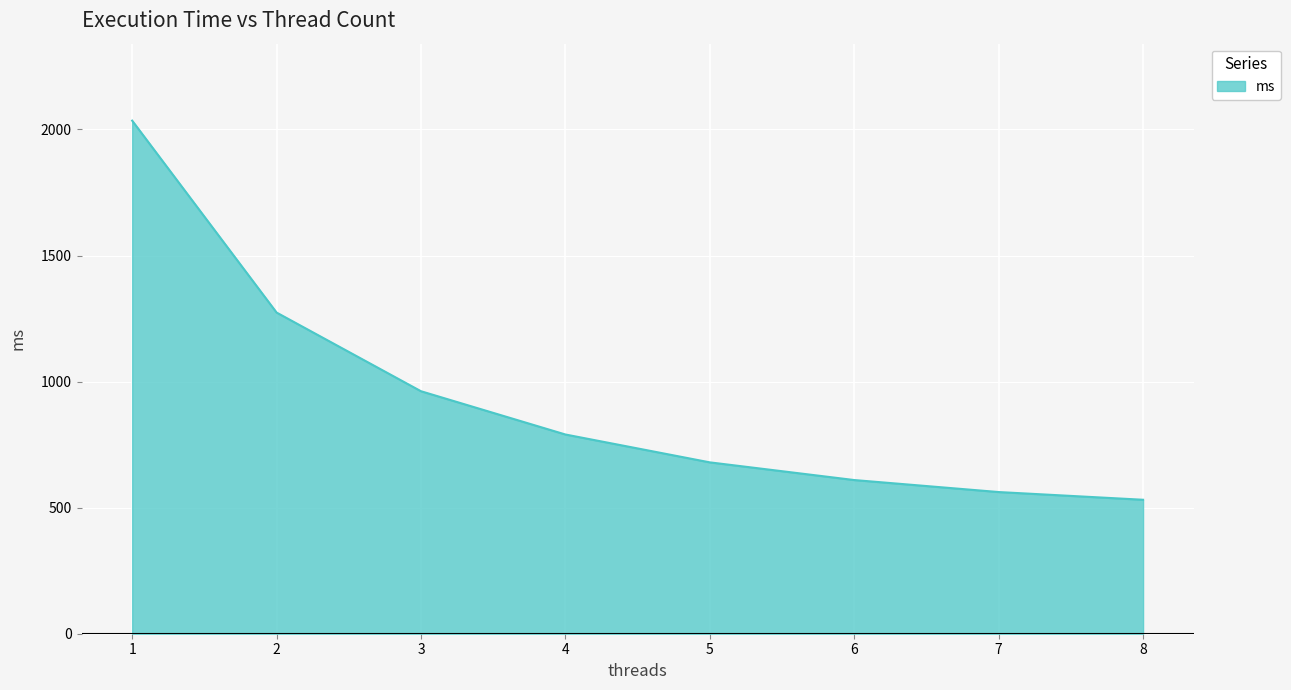

List the labels in order of value, smallest first.

8, 7, 6, 5, 4, 3, 2, 1